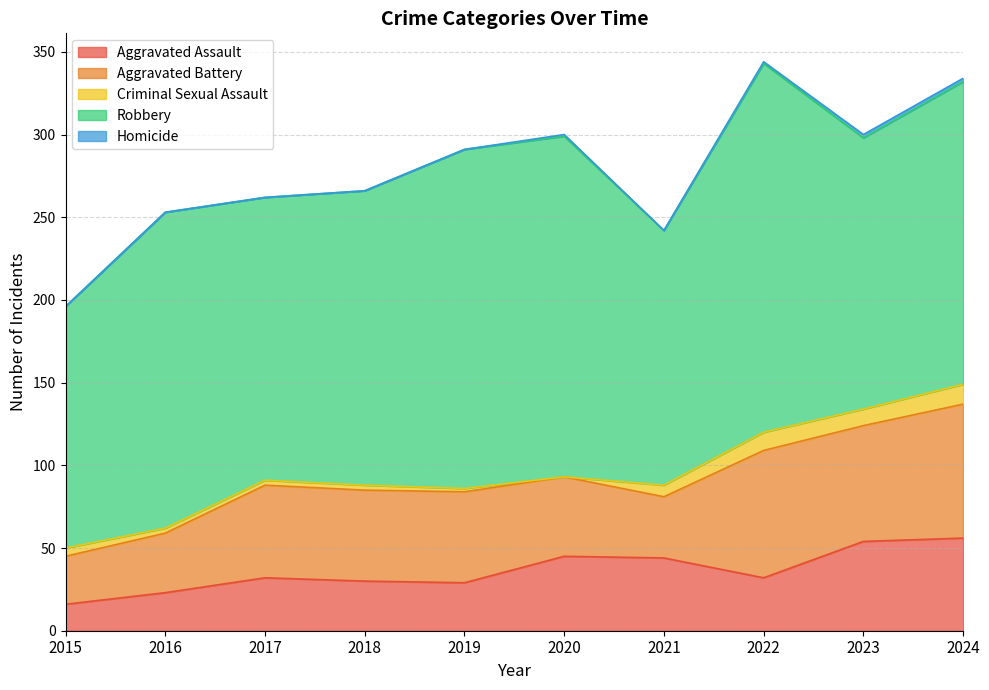

Rank the series at 2017 from highest to lowest value.

Robbery, Aggravated Battery, Aggravated Assault, Criminal Sexual Assault, Homicide